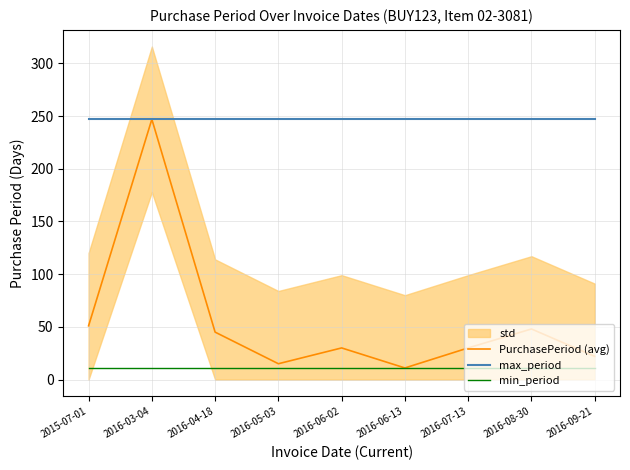

What is the value of the min_period point at the 4th from the left?

11